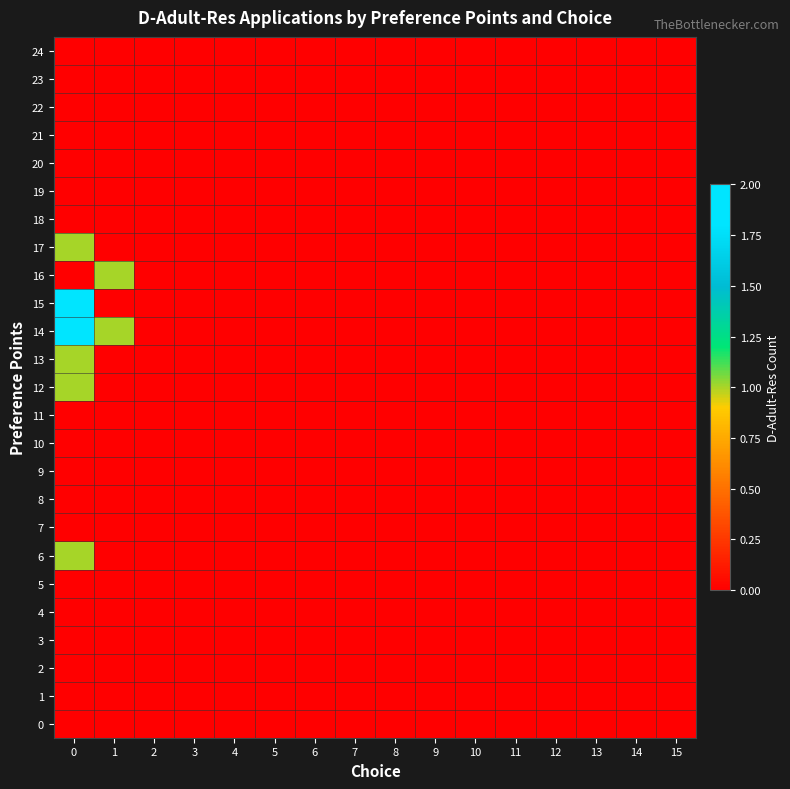

What is the greatest value displayed?

2